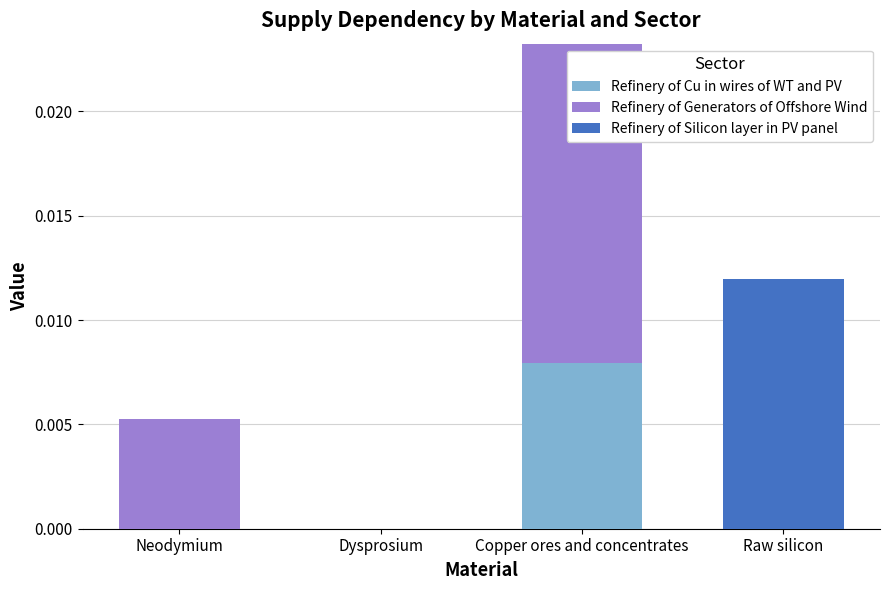

Is it true that Refinery of Cu in wires of WT and PV equals 0.0 at Neodymium?

True